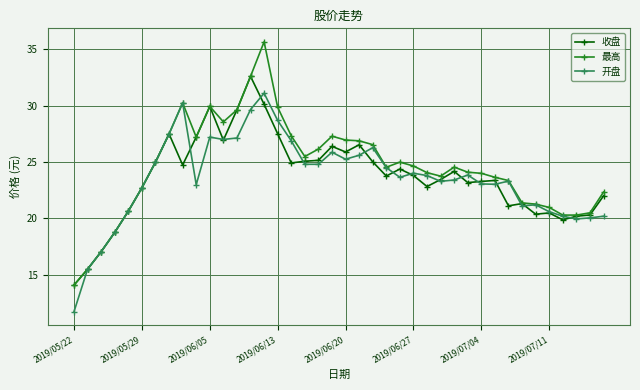

What is the value of the 开盘 point at the 23rd from the left?

26.3